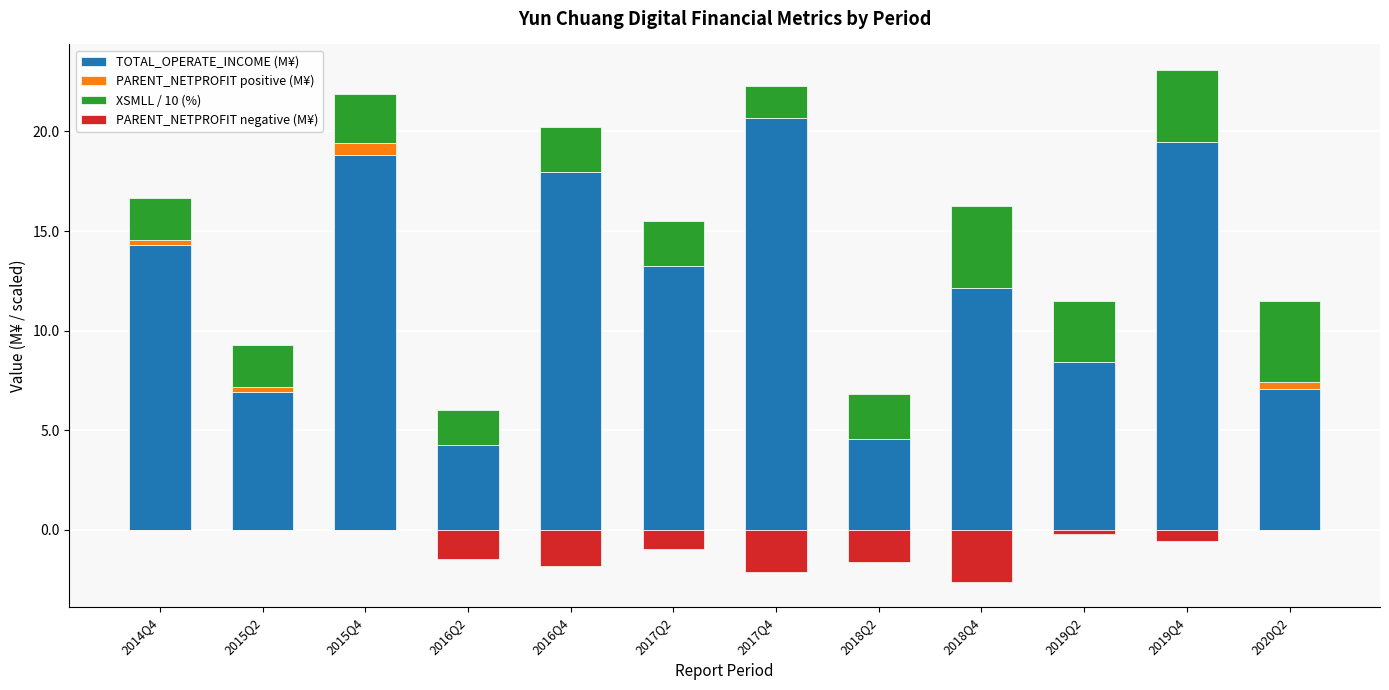

How many bars are there in total?

48